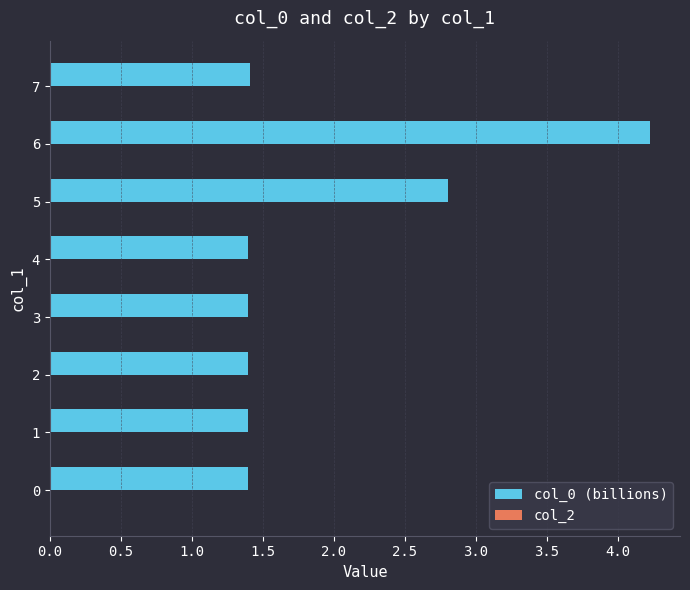

What value does the data have at 5?

2.8